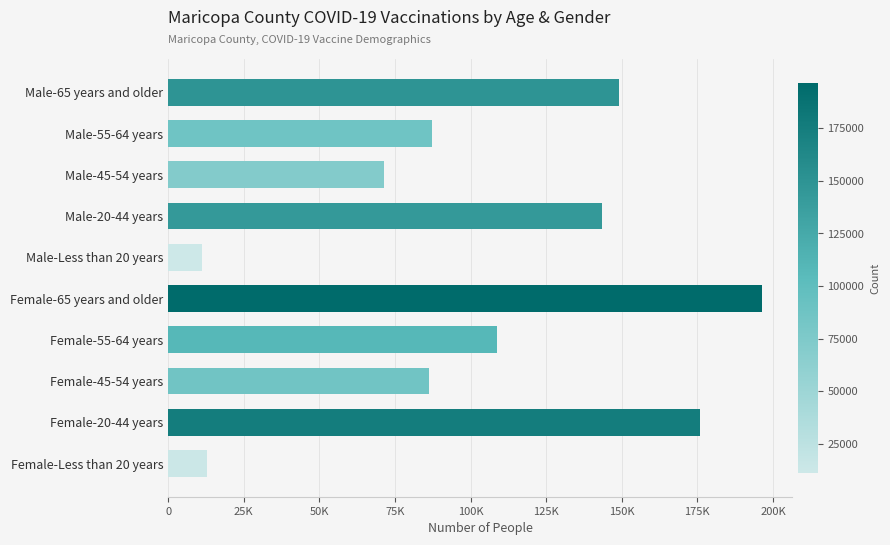

What is the average value?

104288